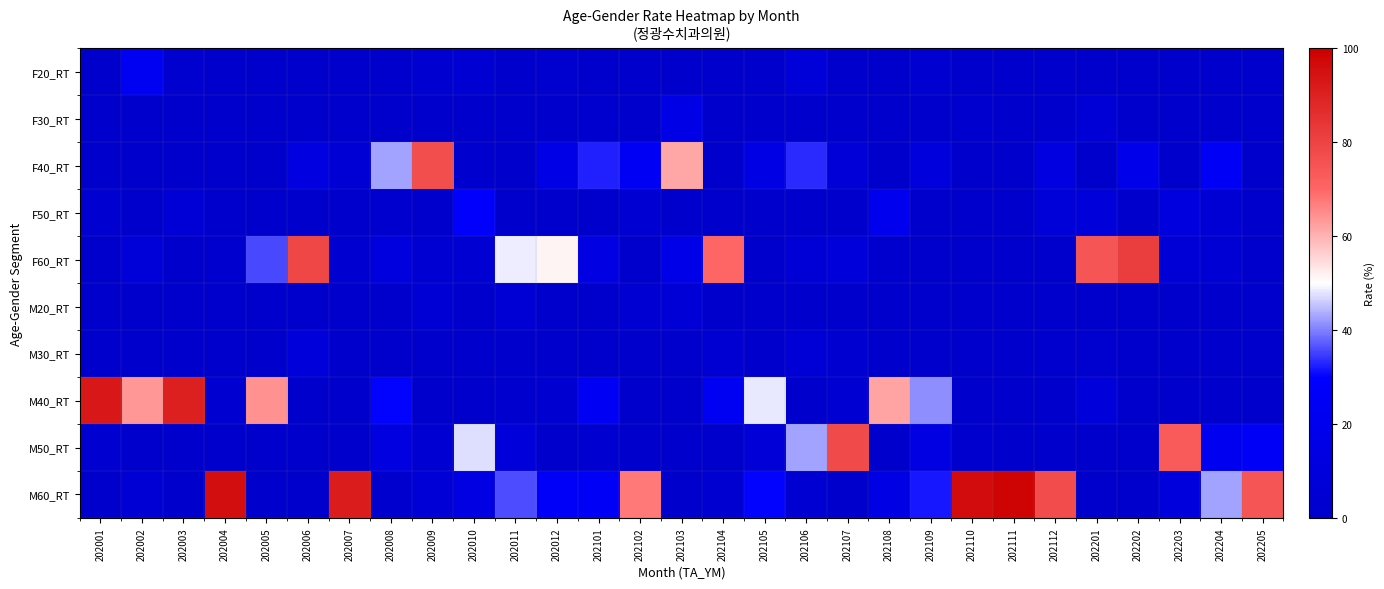

What is the spread (max minus min) of values at 202105?

48.2